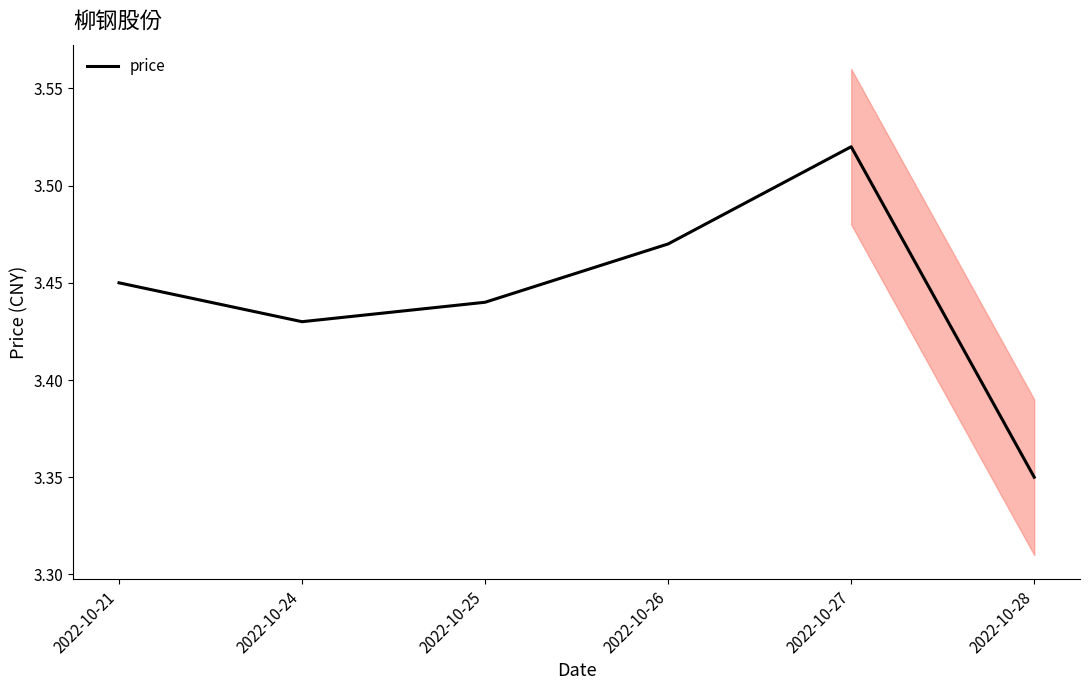

The chart shows a value of 0.9 at 2022-10-26. True or false?

False